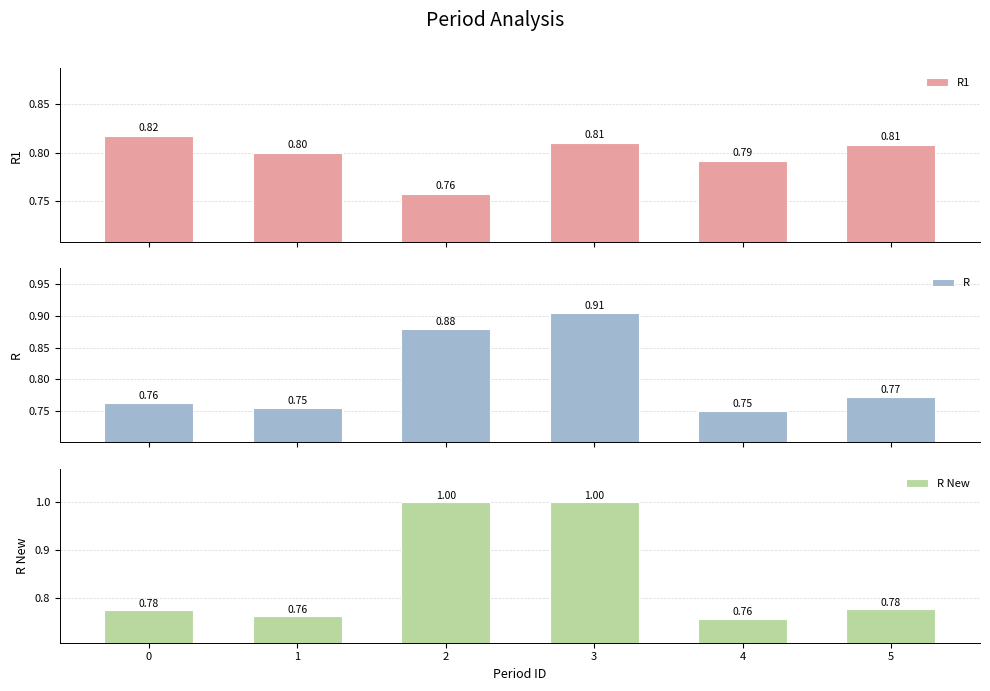

True or false: R1 has a value of 0.4 at 2.

False